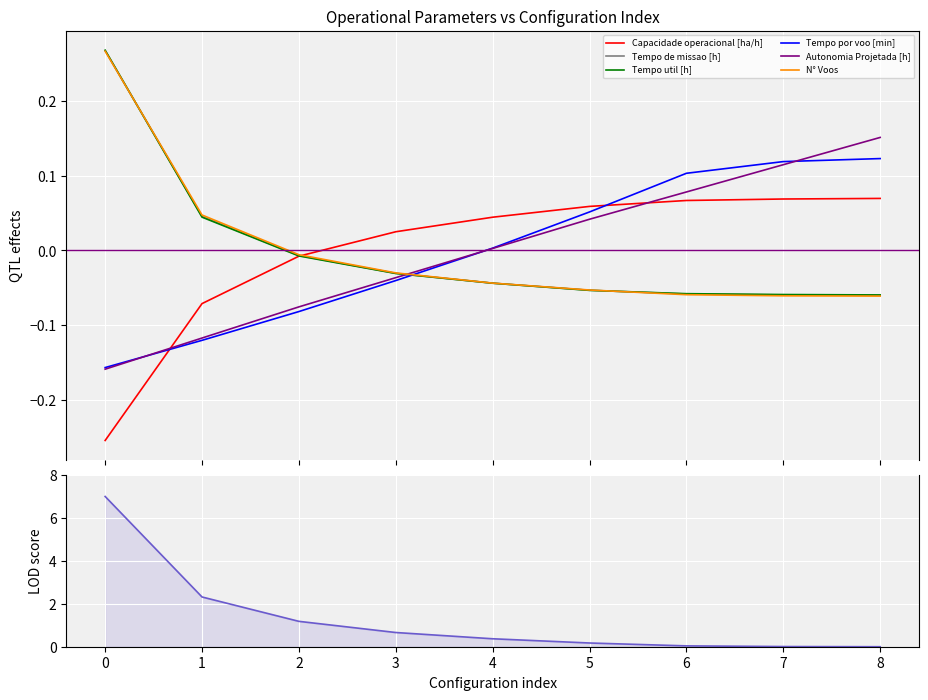

Rank the series at 7 from lowest to highest value.

N° Voos, Tempo de missao [h], Tempo util [h], Capacidade operacional [ha/h], Autonomia Projetada [h], Tempo por voo [min]